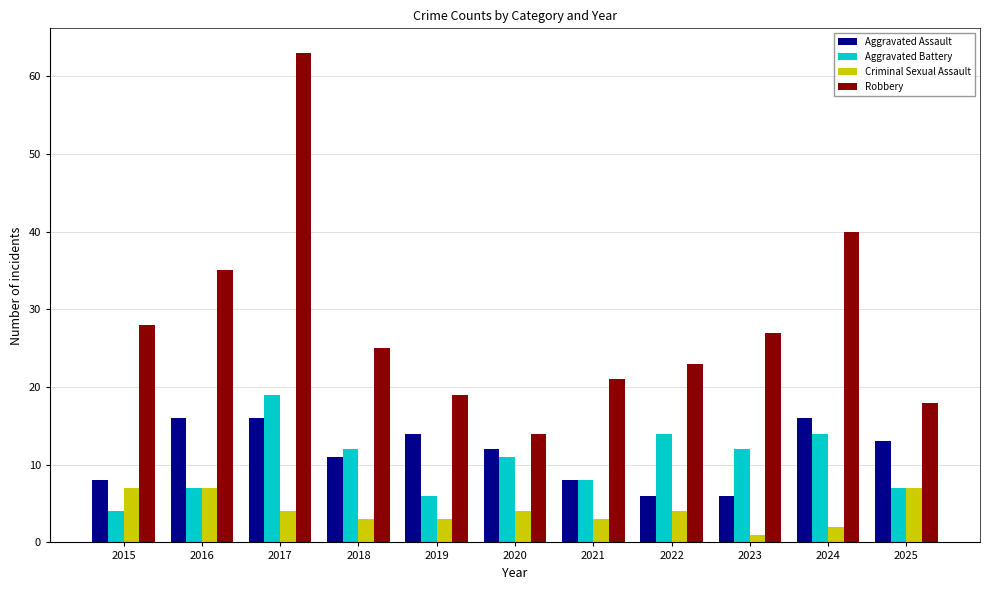

The Aggravated Assault series shows 16 at 2024. True or false?

True